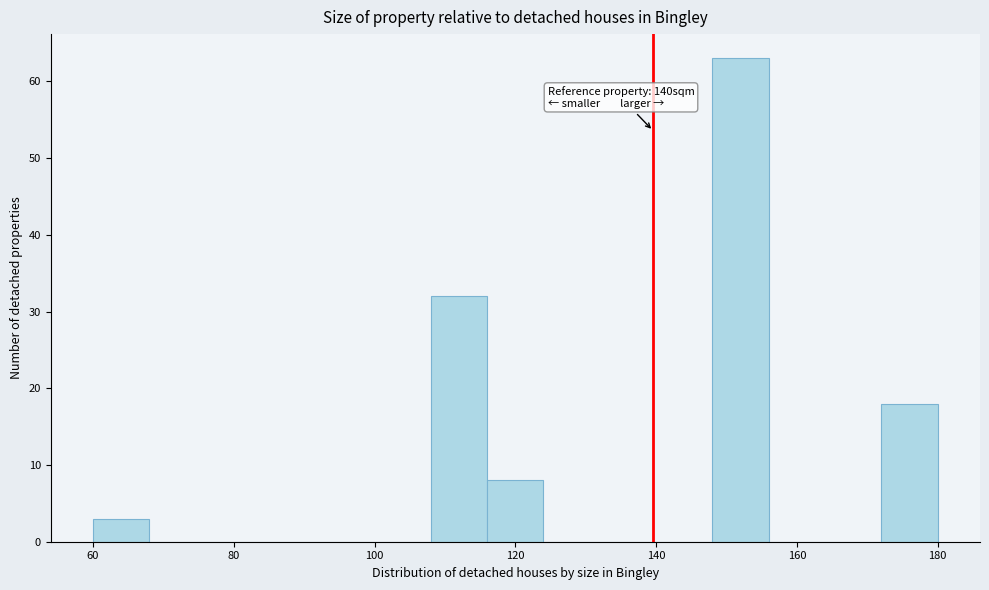

Which range on the x-axis has the tallest bar?

148 to 156